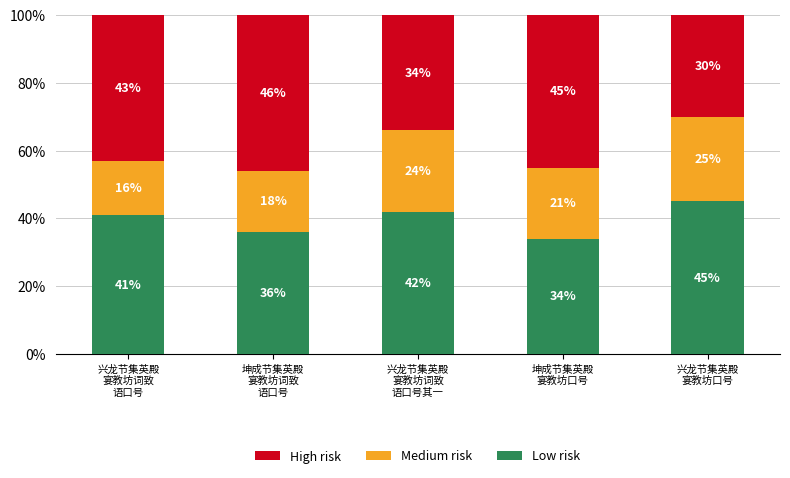

What is the lowest value of the Low risk series?

34